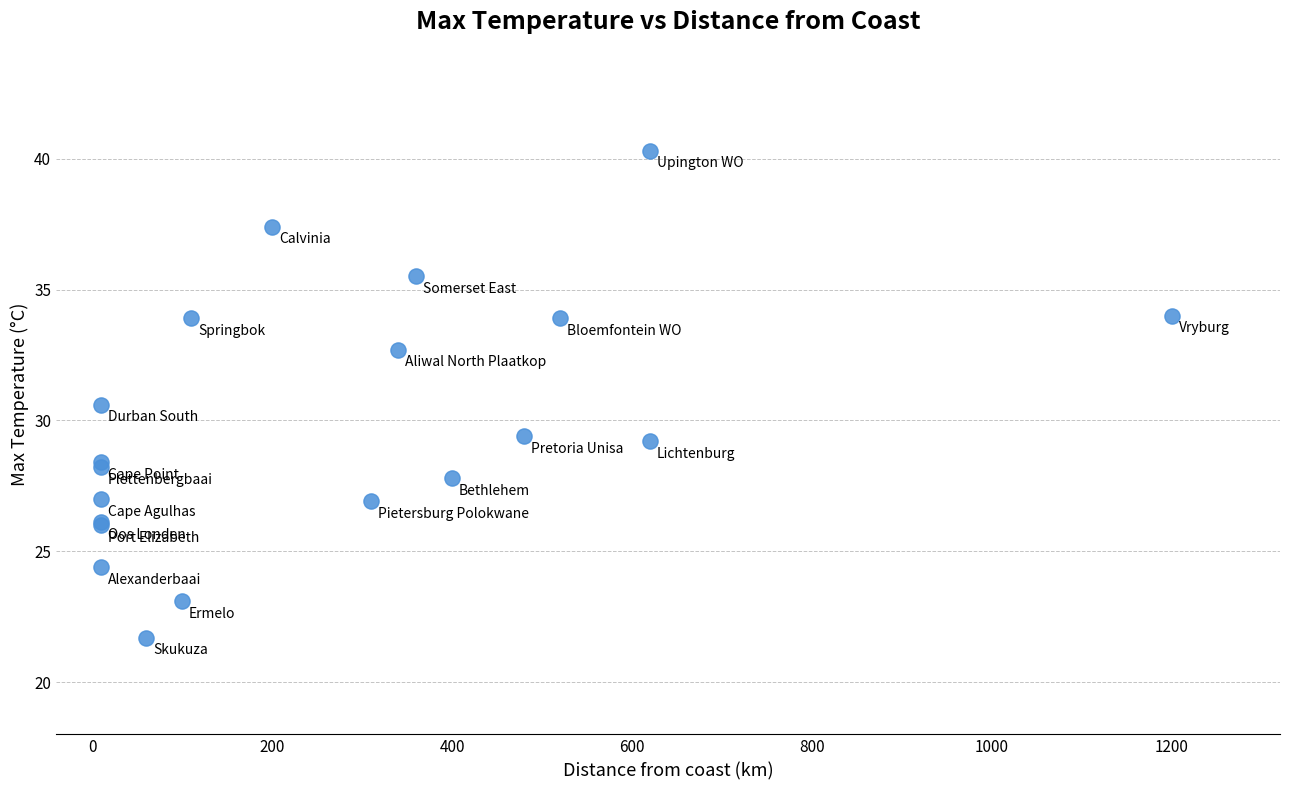

What Y value in the scatter plot is closest to 31?

30.6